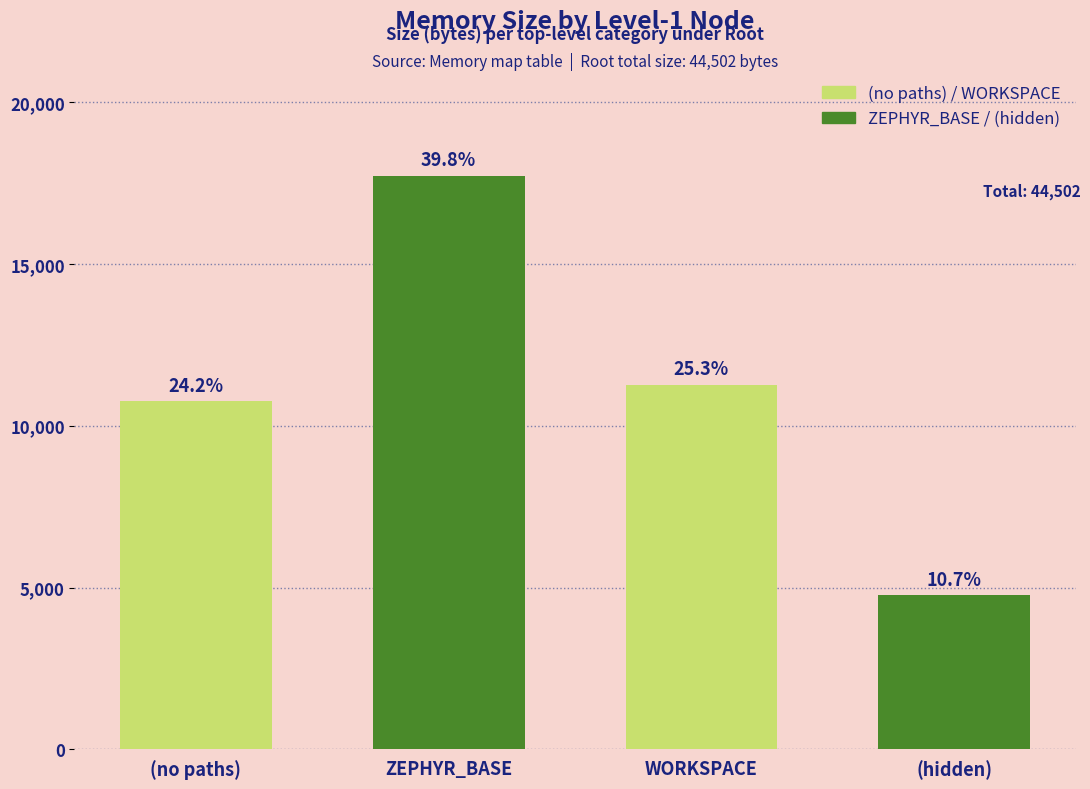

Reading left to right, what are all the values shown in this chart?

(no paths)=10759	ZEPHYR_BASE=17719	WORKSPACE=11265	(hidden)=4759